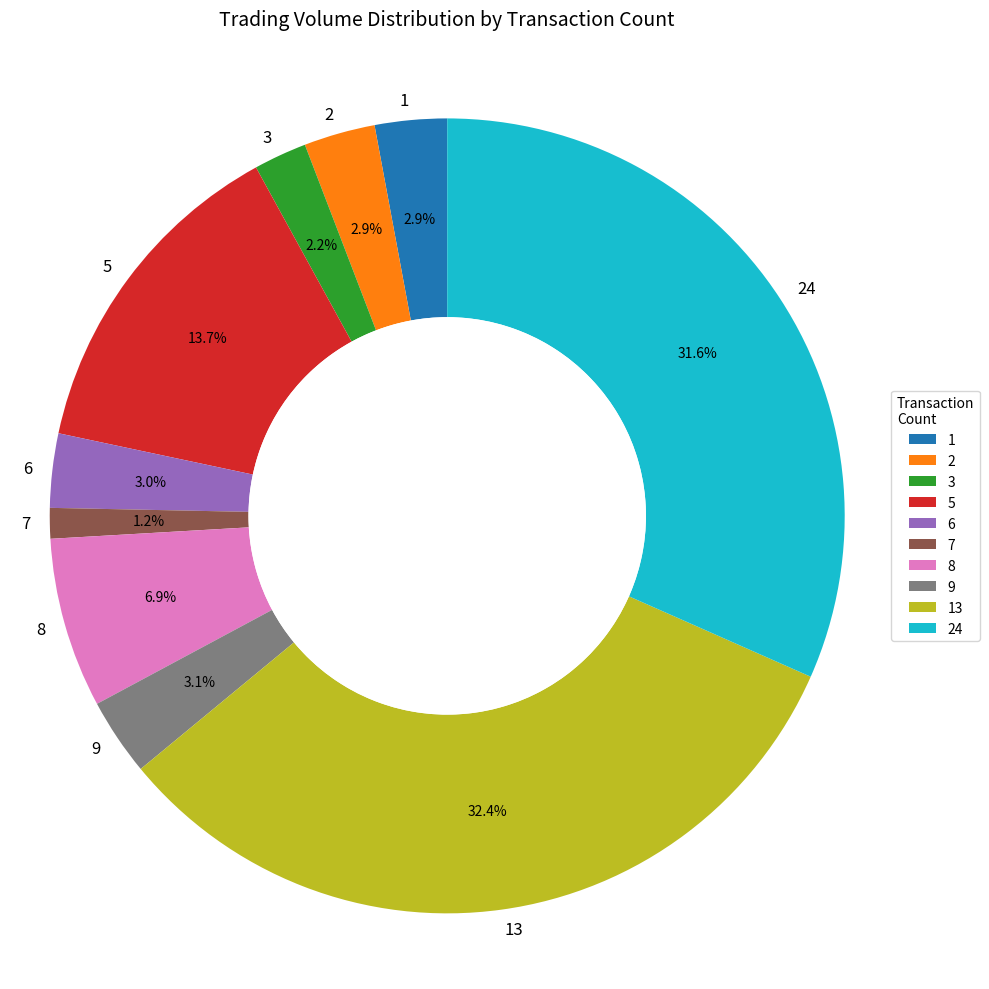

What portion of the pie excludes 1?

97.1%